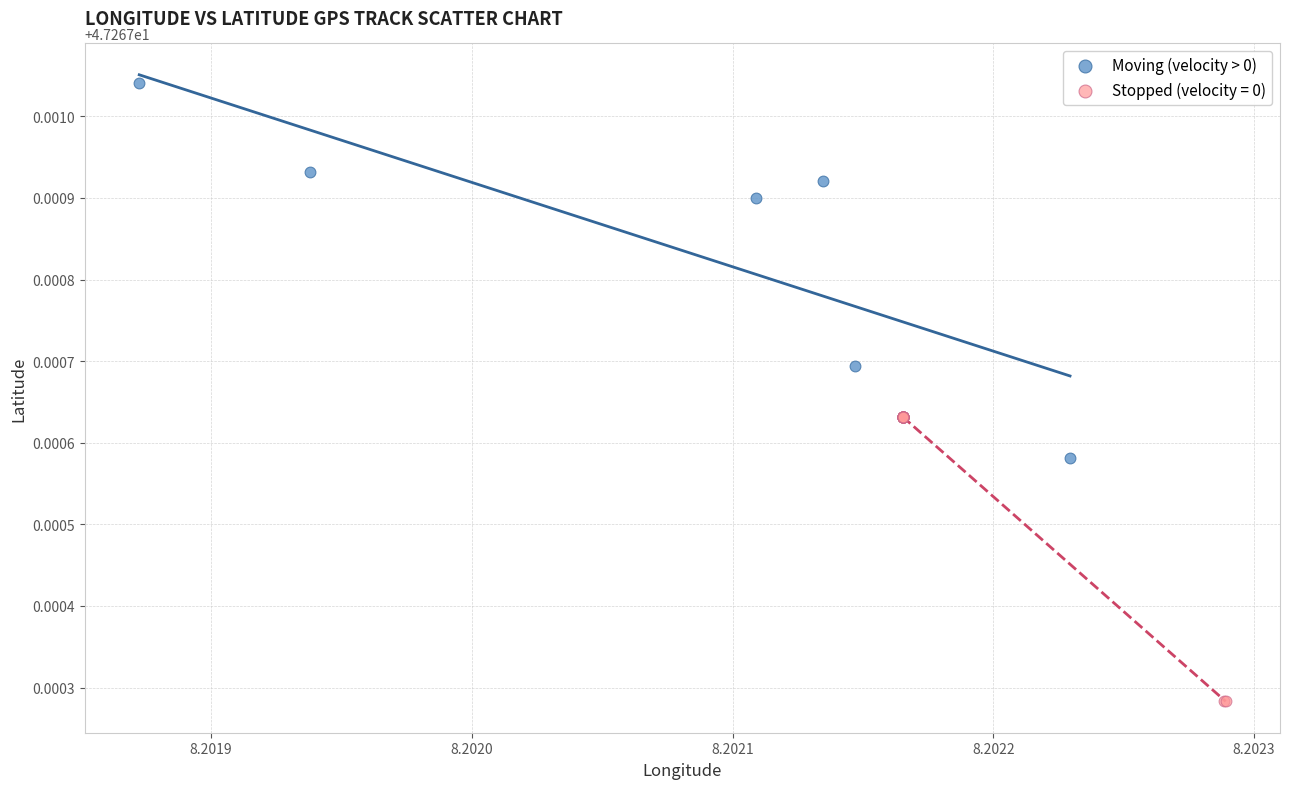

Which series has the largest Y range (max minus min)?

Moving (velocity > 0)